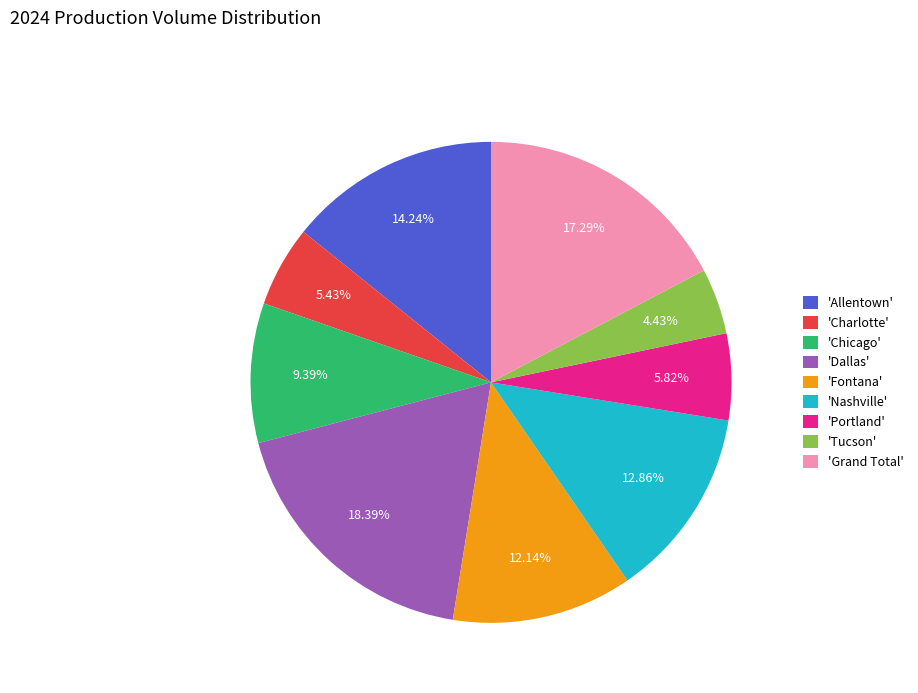

Count the number of slices in the pie.

9